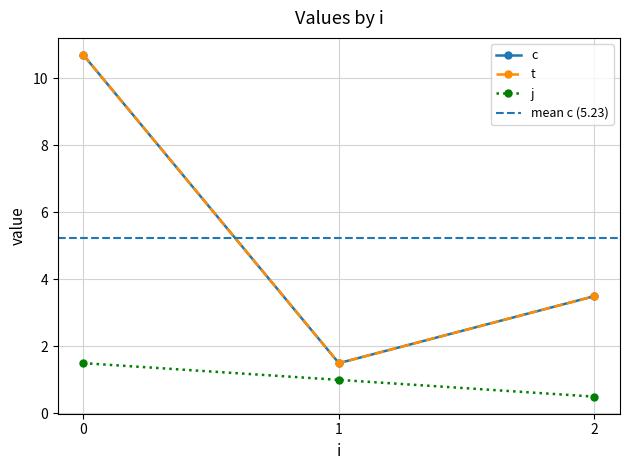

True or false: t and j cross at least once.

False